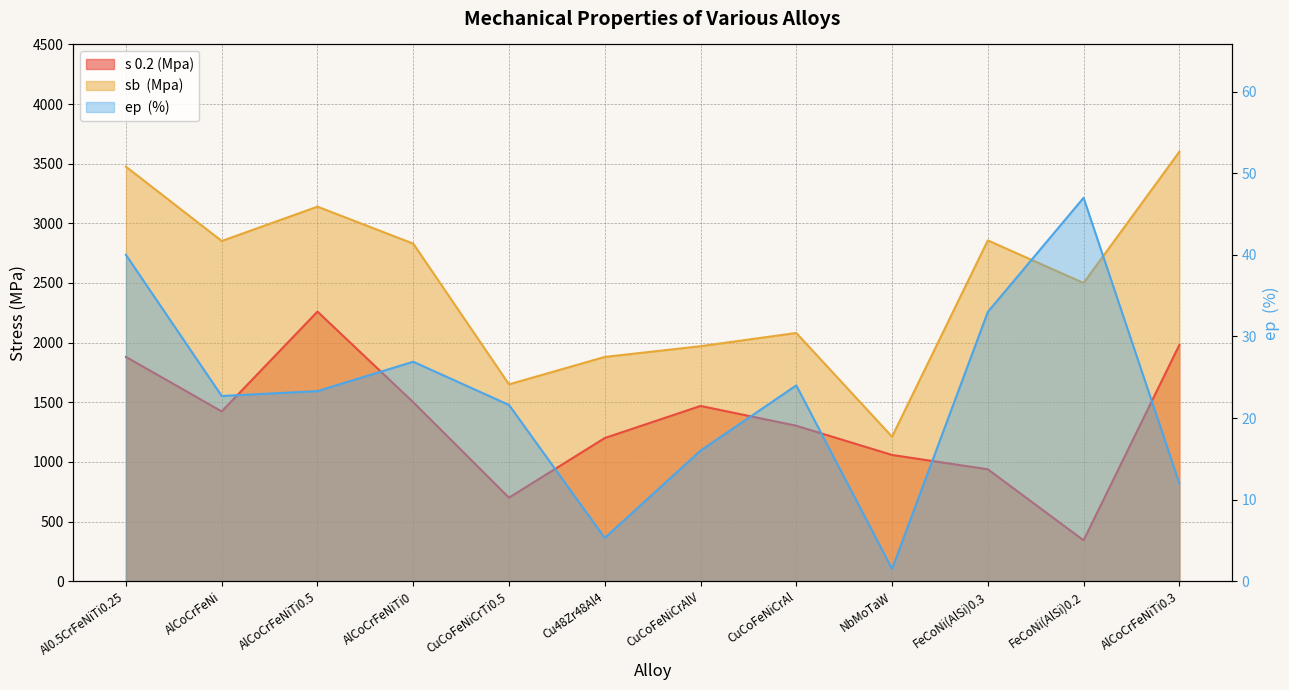

Which series has the largest range (max minus min)?

sb  (Mpa)